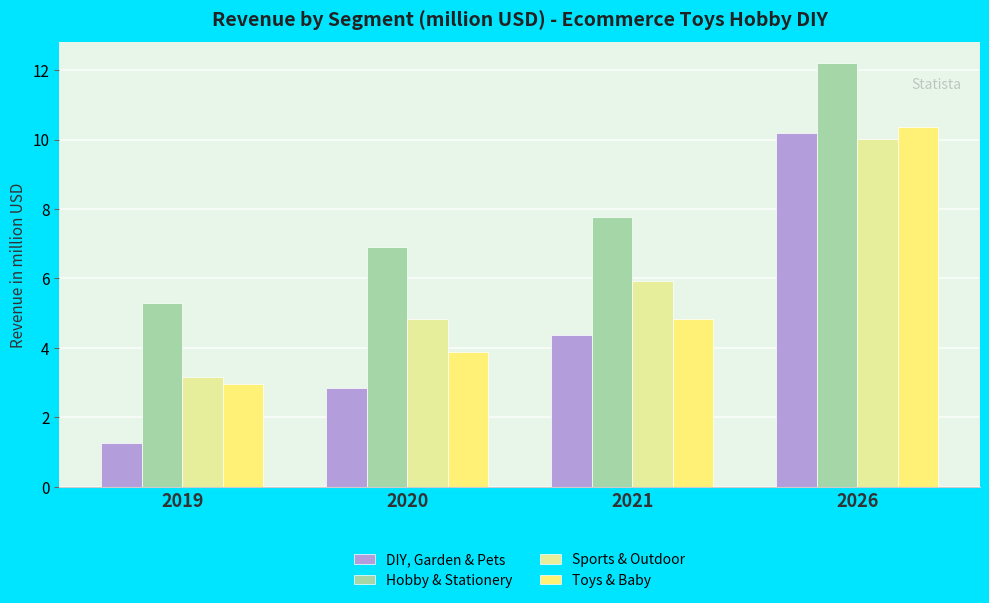

True or false: DIY, Garden & Pets has a value of 4.7 at 2026.

False